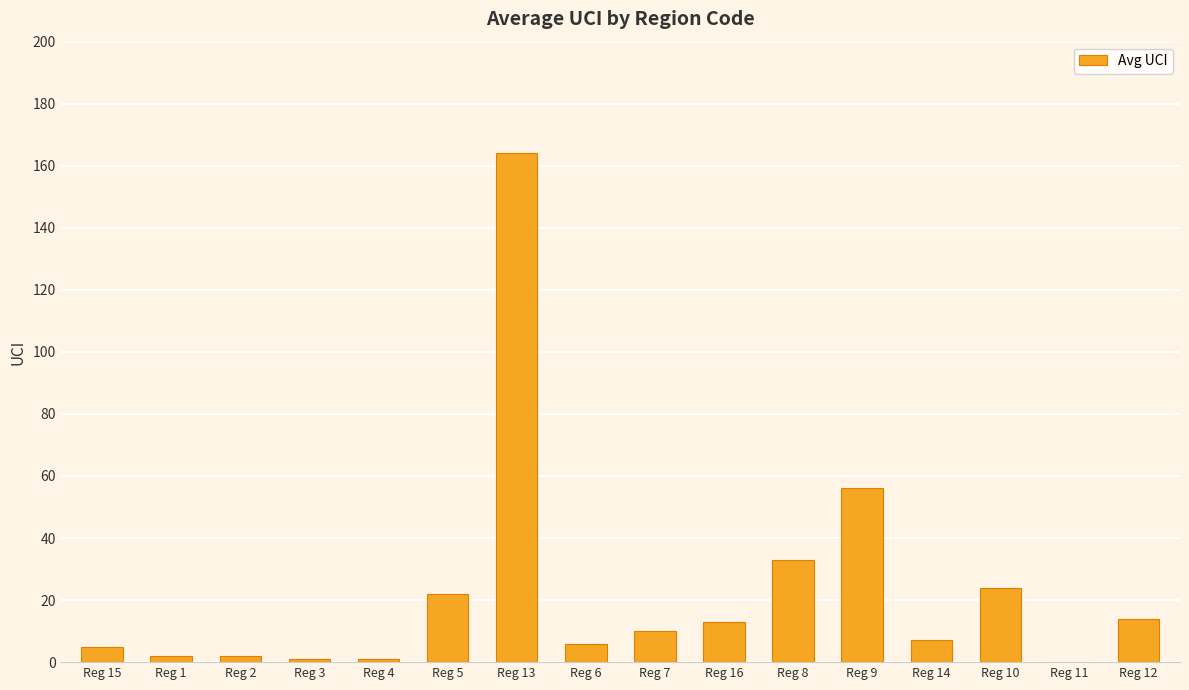

The chart shows a value of 10 at Reg 7. True or false?

True